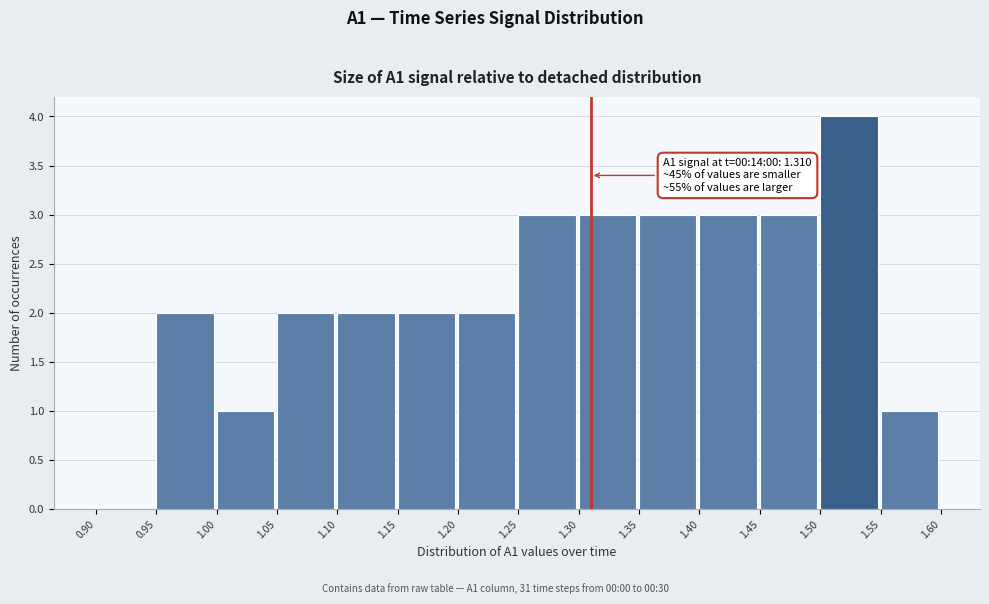

Over which range of the x-axis is the bar tallest?

1.50 to 1.55